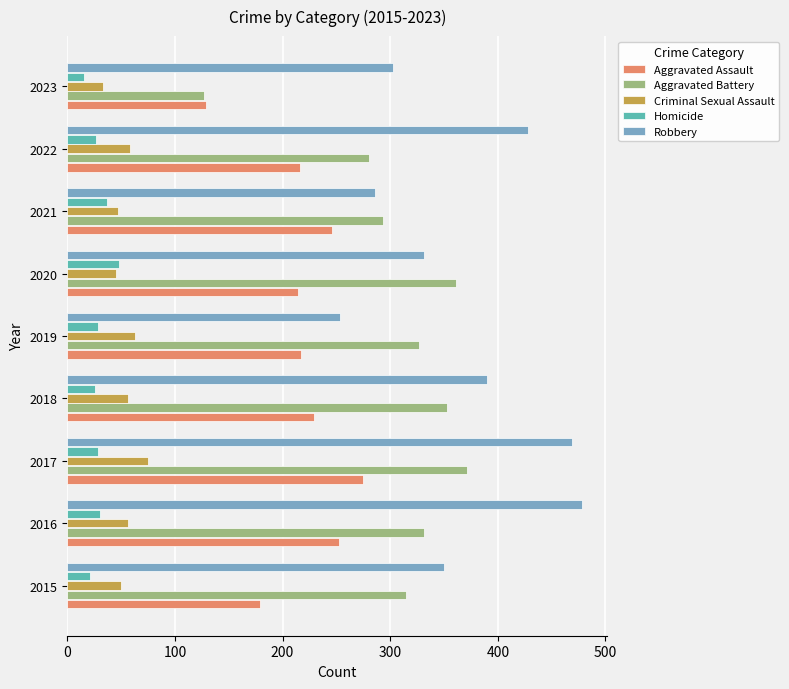

At which label does Criminal Sexual Assault reach its peak?

2017